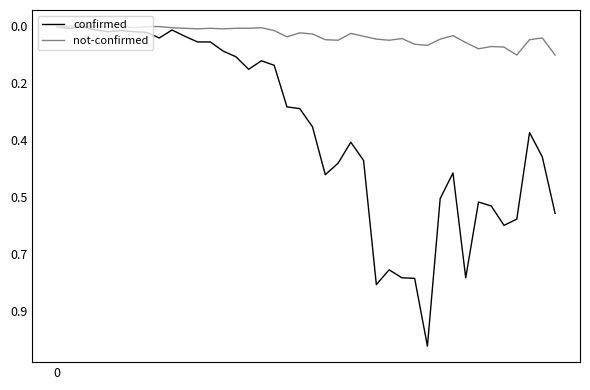

True or false: not-confirmed and confirmed cross at least once.

False